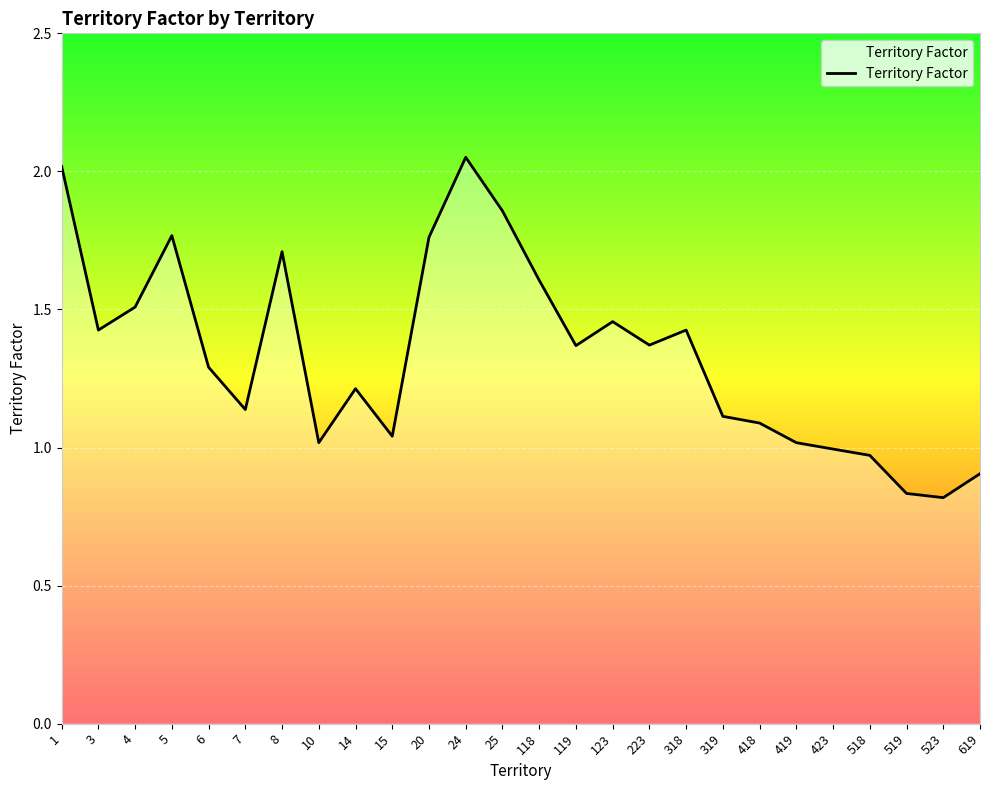

How many series are shown in this chart?

1